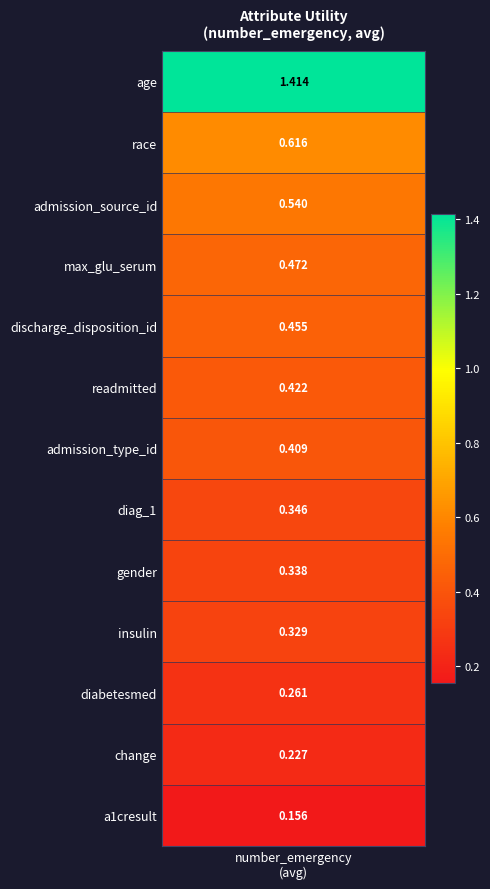

The chart shows a value of 0.3 at 7. True or false?

True